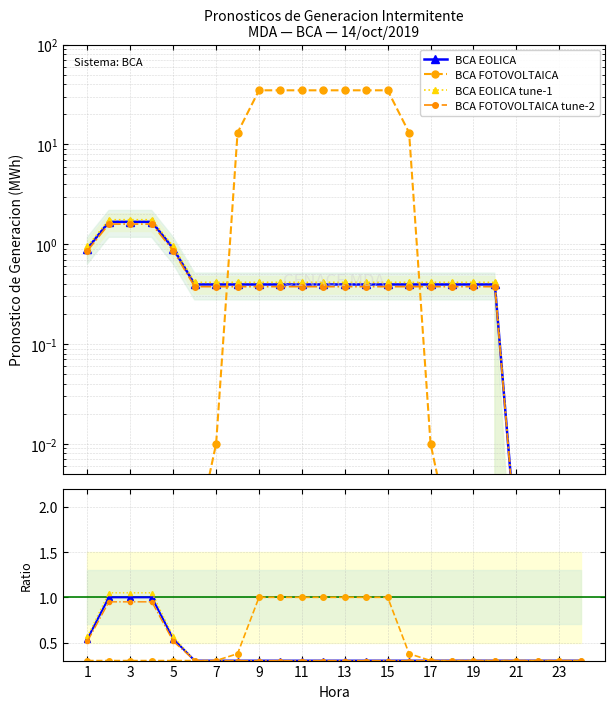

What is the value of the BCA EOLICA point at the 23rd from the left?

0.3